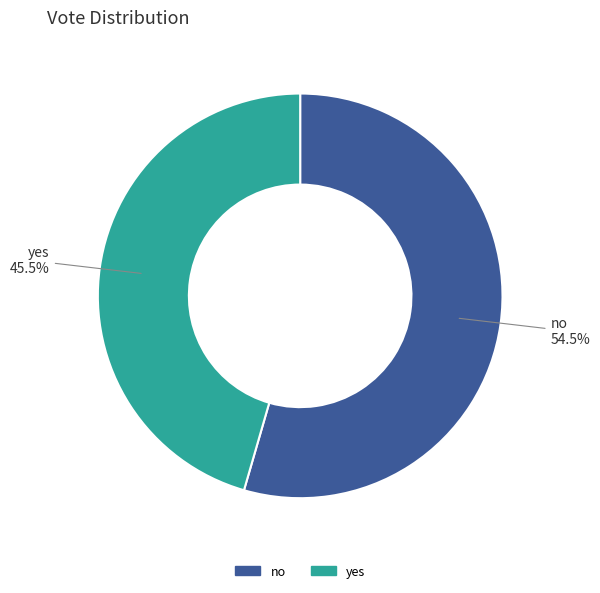

What is the smallest slice in the pie chart?

yes